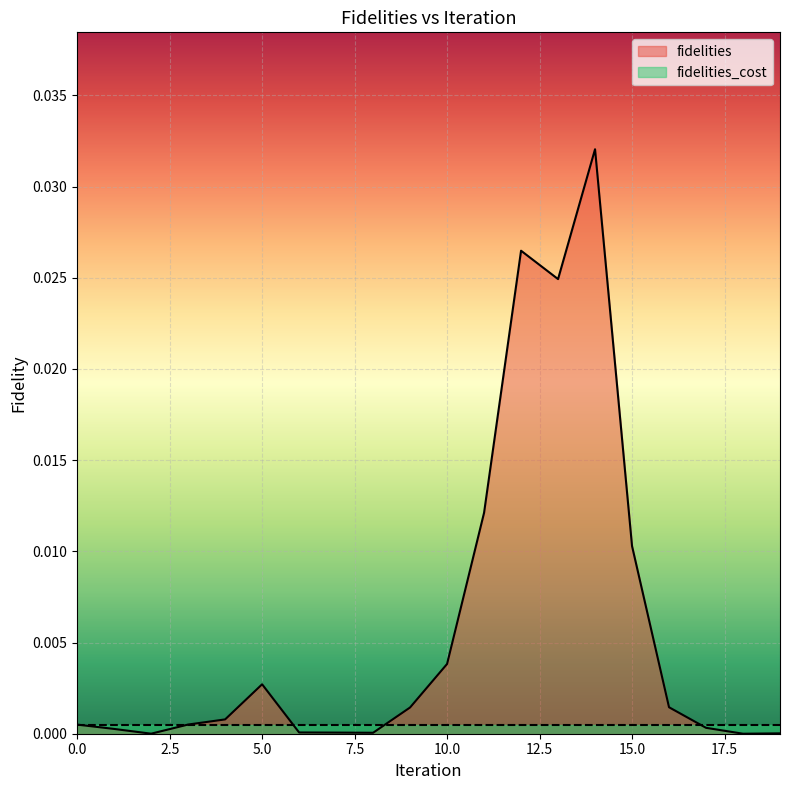

List the labels in order of value, smallest first.

18, 2, 19, 8, 7, 6, 1, 17, 0, 3, 4, 9, 16, 5, 10, 15, 11, 13, 12, 14